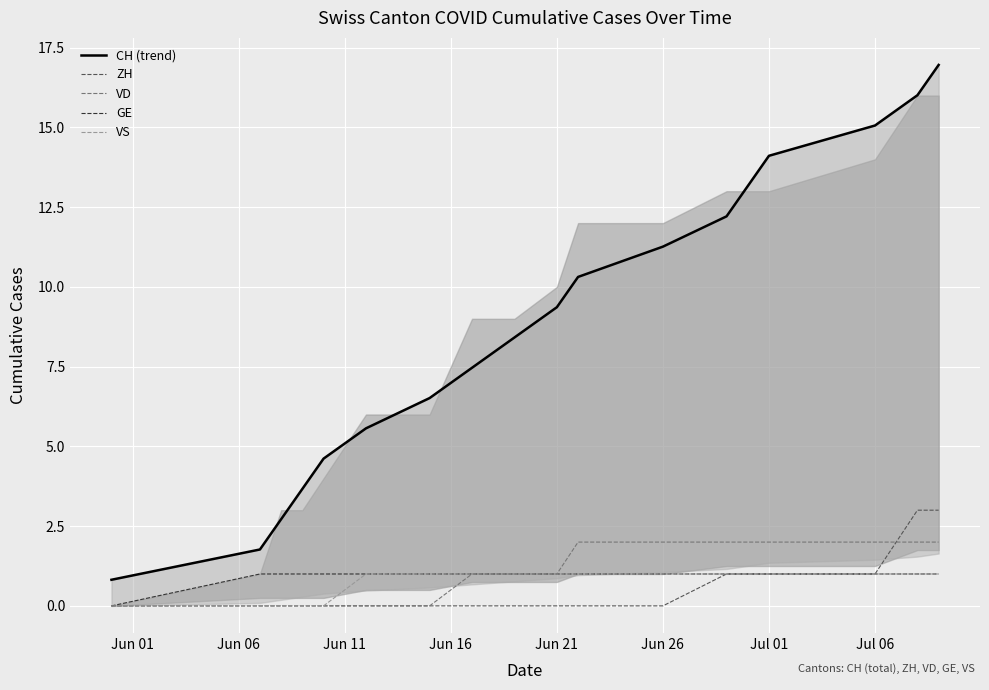

How many distinct data groups are displayed?

5